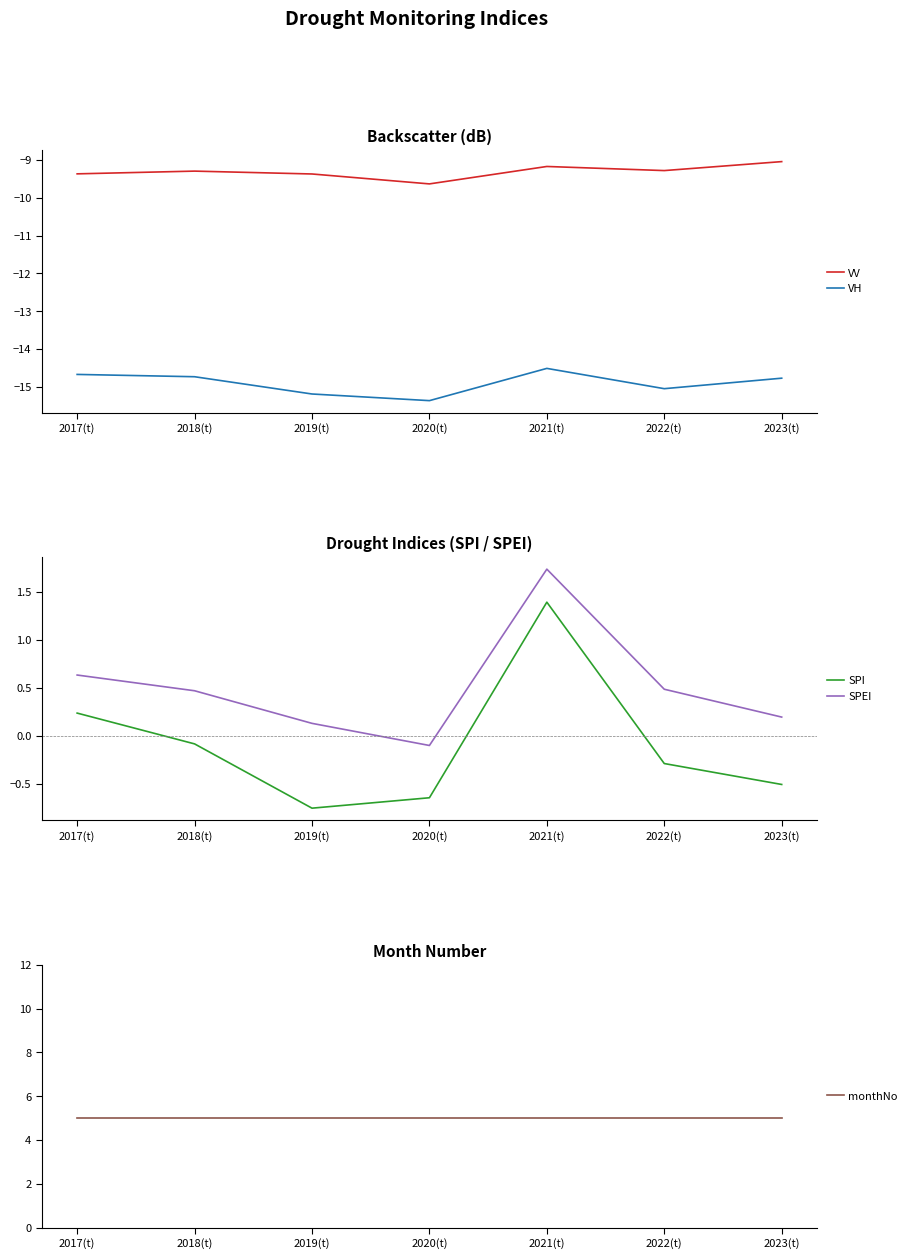

Between 2023(t) and 2021(t), which is larger?

2023(t)